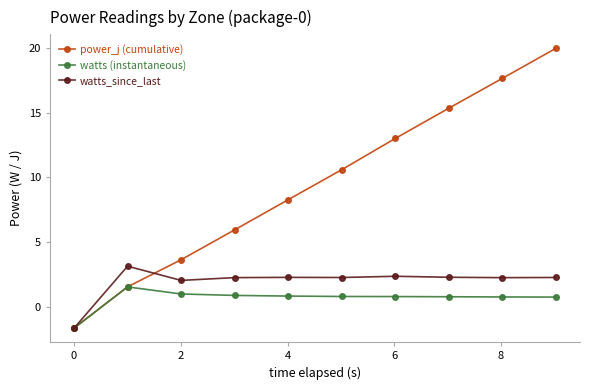

List the series in order of their peak value, highest first.

power_j (cumulative), watts_since_last, watts (instantaneous)